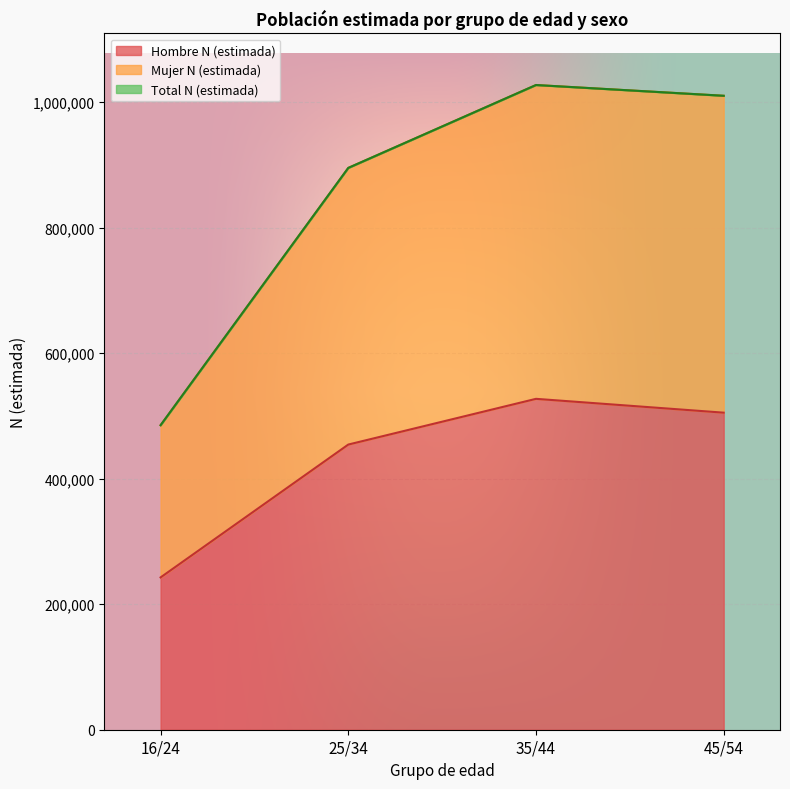

What is the highest value of the Hombre N (estimada) series?

527208